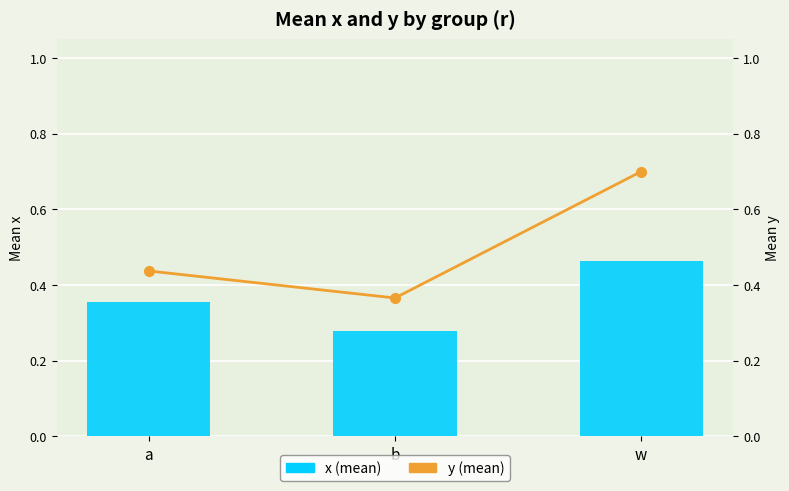

Rank the series by their average value, from highest to lowest.

y (mean), x (mean)